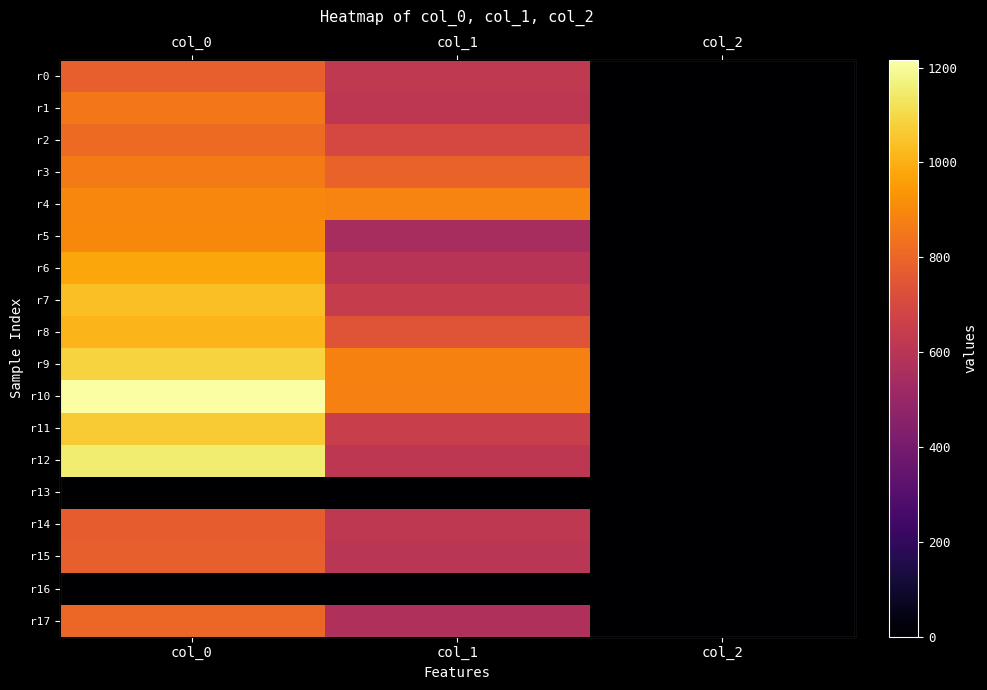

Where is r9 nearest to the value 544?

col_1